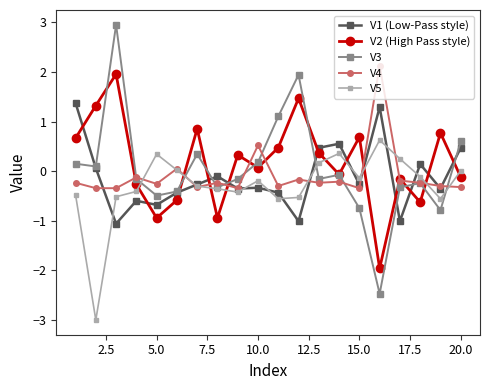

List the series in order of their peak value, lowest first.

V5, V1 (Low-Pass style), V2 (High Pass style), V4, V3